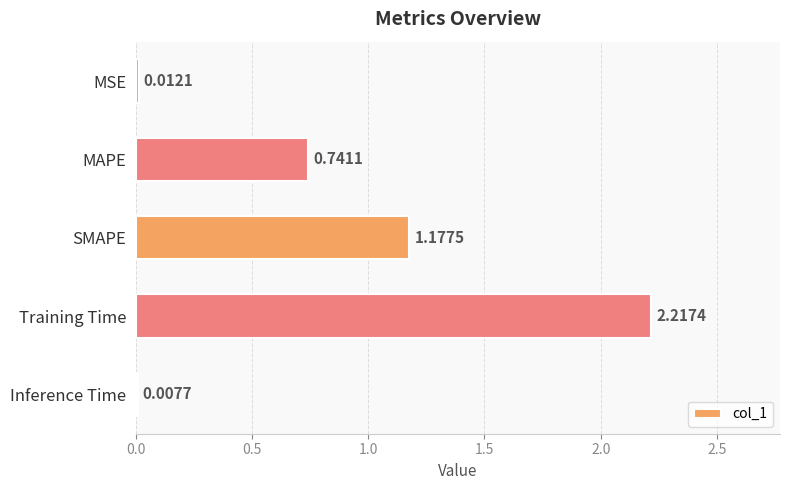

What is the change in value from MSE to Training Time?

+2.2